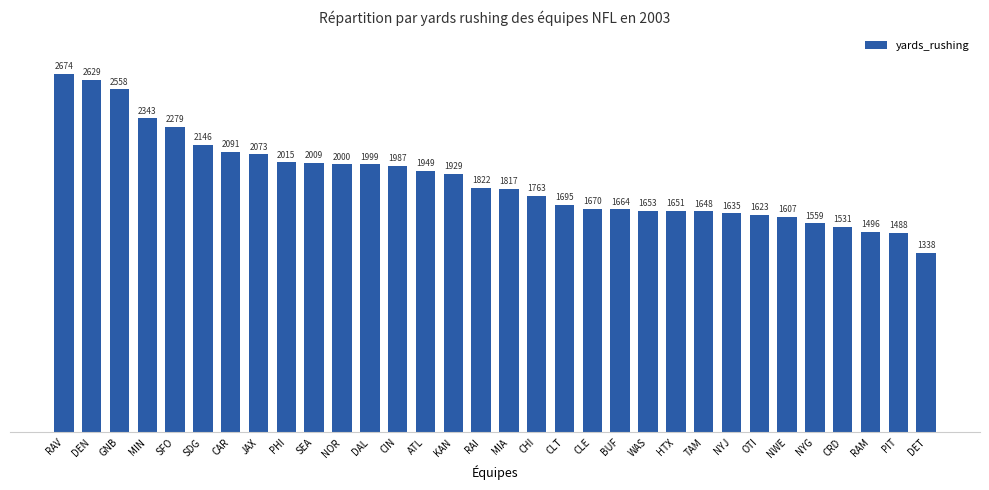

What is the label of the 16th bar from the left?

RAI